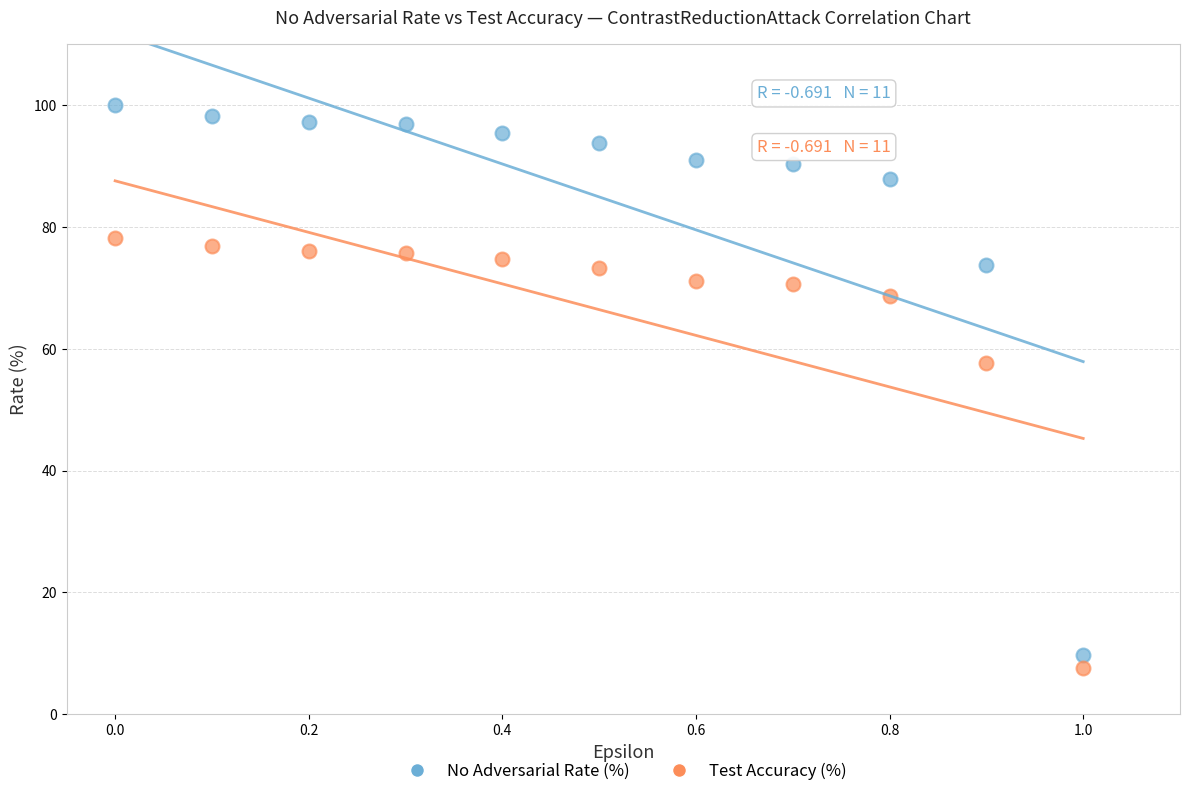

Across all data points, what is the range of X values (max minus min)?

1.0